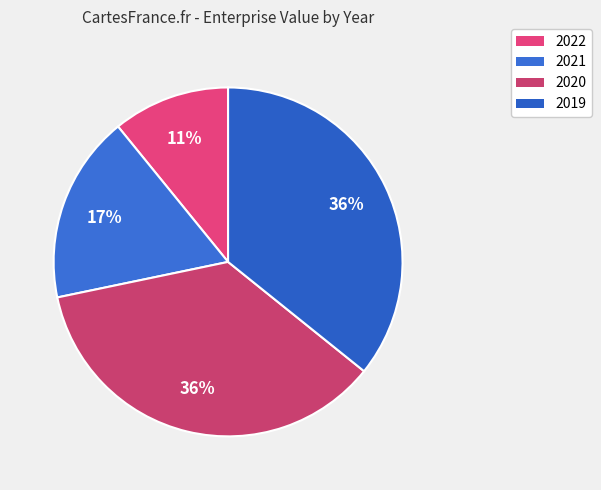

True or false: 2022 accounts for 25% of the total.

False